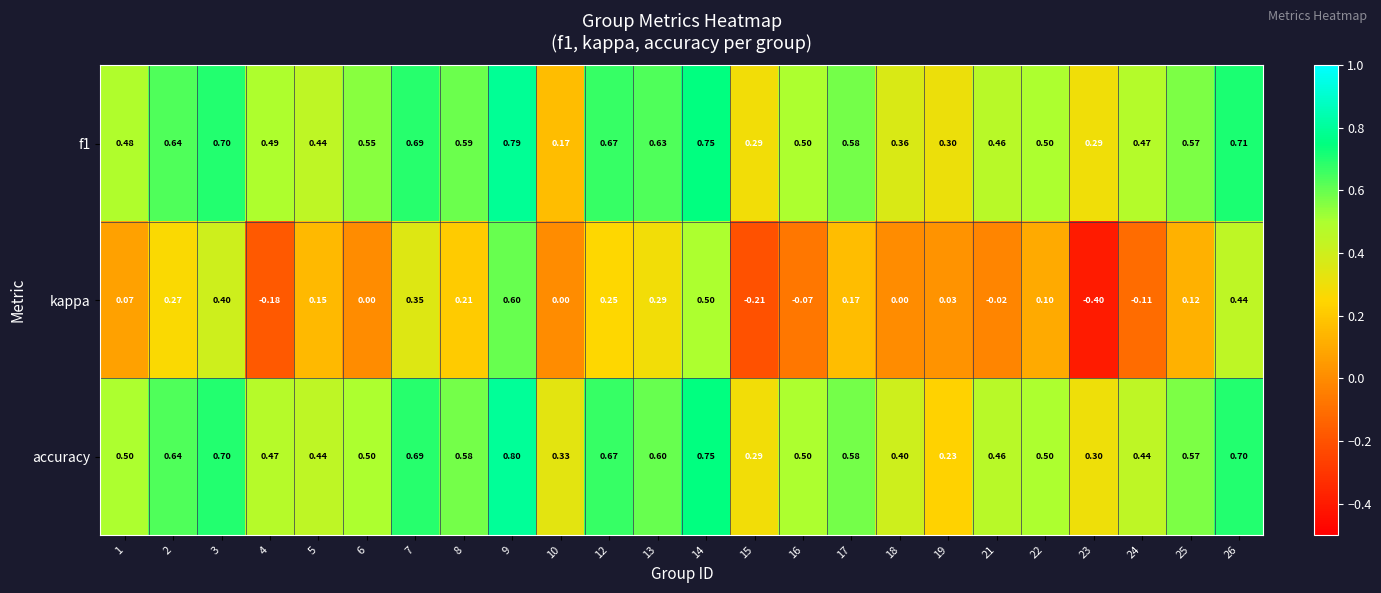

How many distinct data groups are displayed?

3